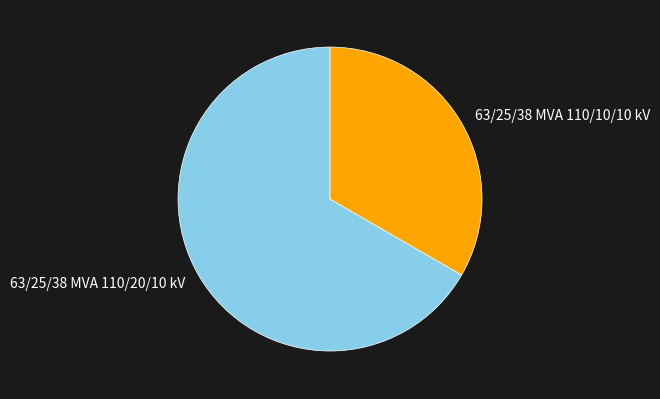

Do 63/25/38 MVA 110/10/10 kV and 63/25/38 MVA 110/20/10 kV together represent more than half of the pie?

Yes